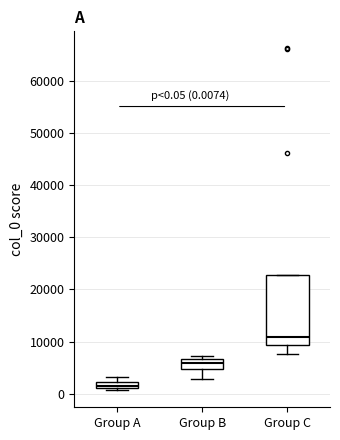

Which box has the lowest median line?

Group A